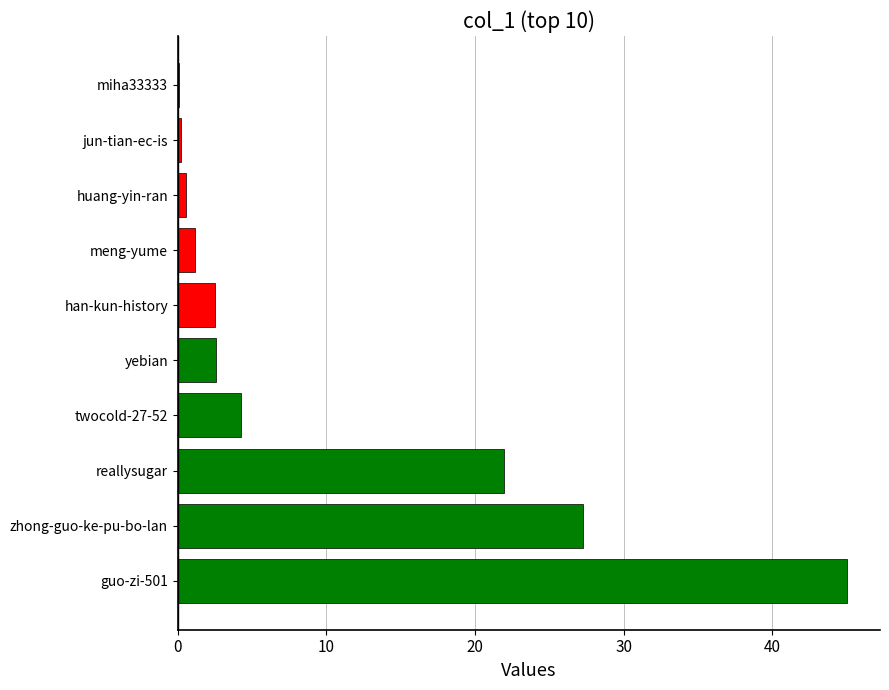

The chart shows a value of 2.6 at yebian. True or false?

True